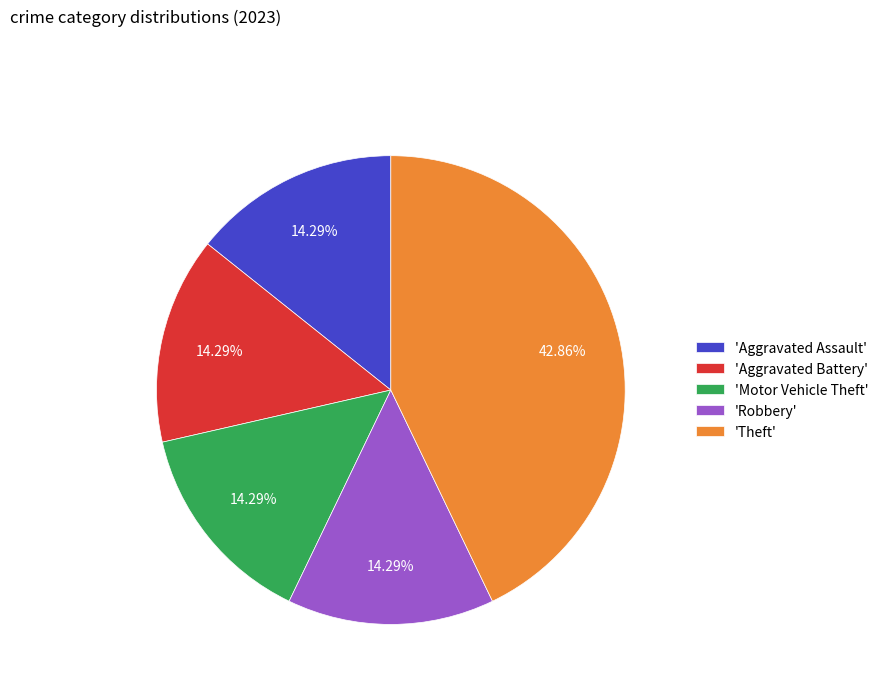

How many segments does this pie chart have?

5